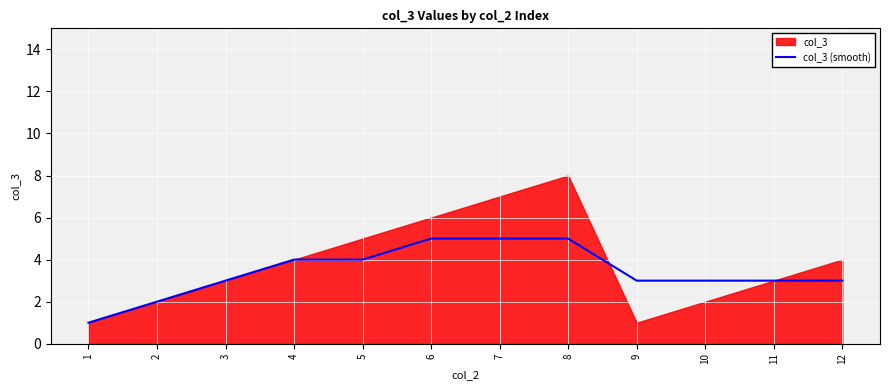

What is the smallest value displayed?

1